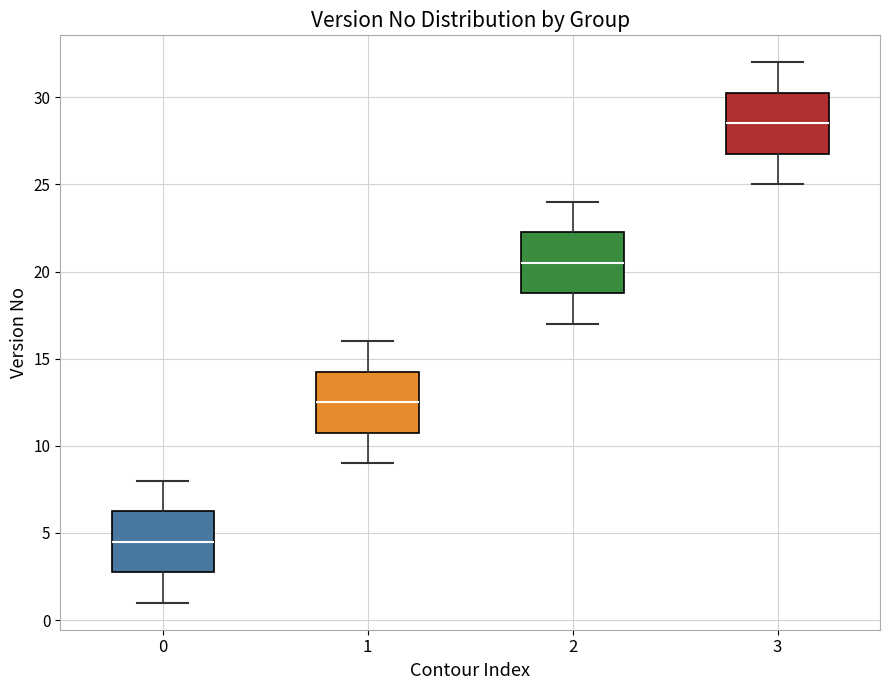

Reading left to right, read every box against the y-axis: the position of its median line, the range the box covers, and the ends of its whiskers. The values are not printed on the chart, so give them approximately, as read against the axis.

0: median 4.5, box 3.0 to 6.5, whiskers 1.0 to 8.0
1: median 12.5, box 11.0 to 14.5, whiskers 9.0 to 16.0
2: median 20.5, box 19.0 to 22.5, whiskers 17.0 to 24.0
3: median 28.5, box 27.0 to 30.5, whiskers 25.0 to 32.0